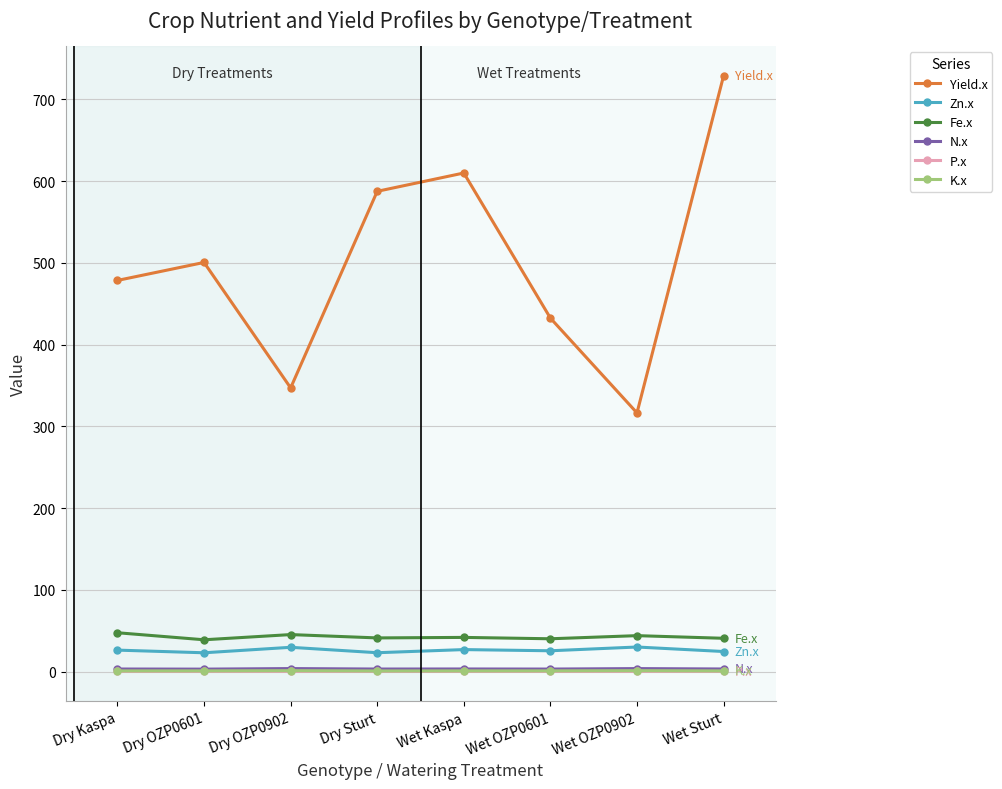

True or false: Yield.x and K.x cross at least once.

False